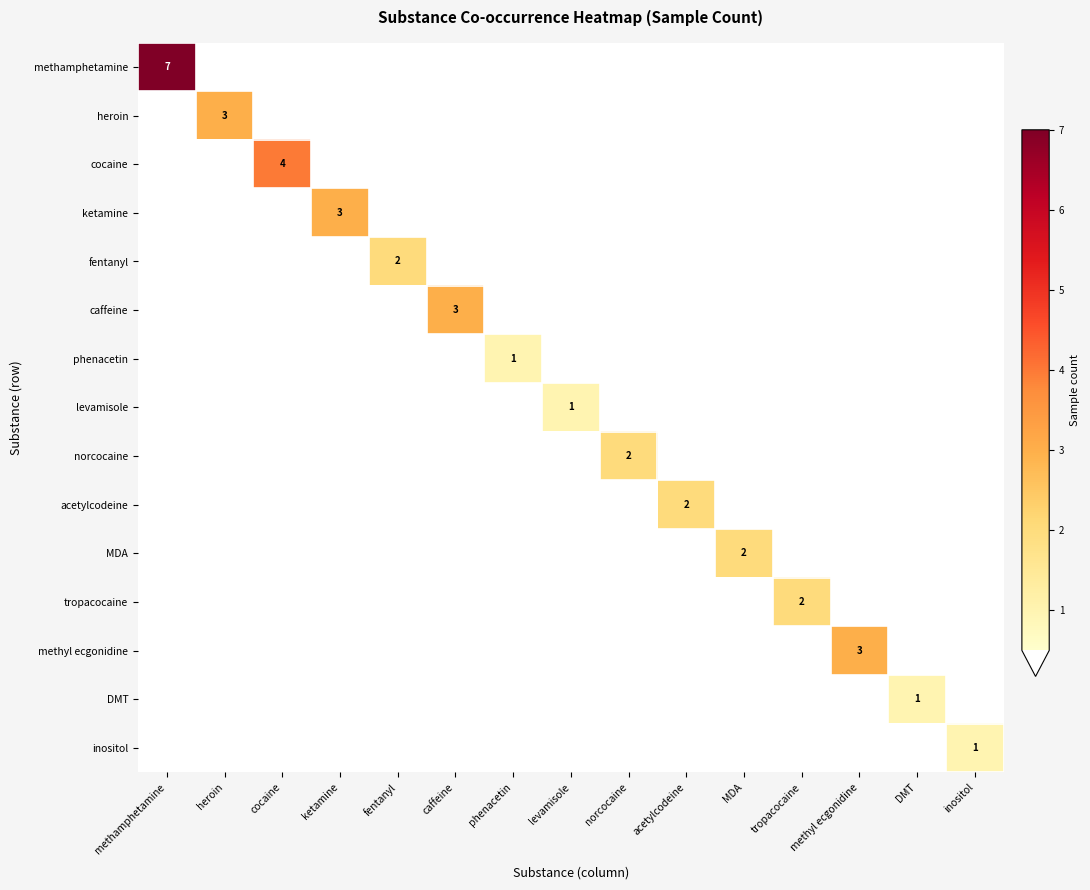

The DMT series shows 0 at cocaine. True or false?

True